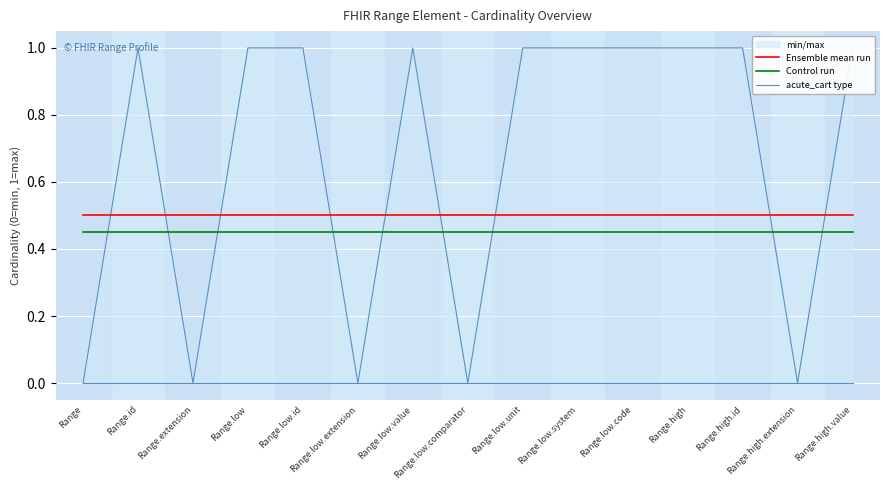

What is the label of the 3rd point from the left?

Range.extension